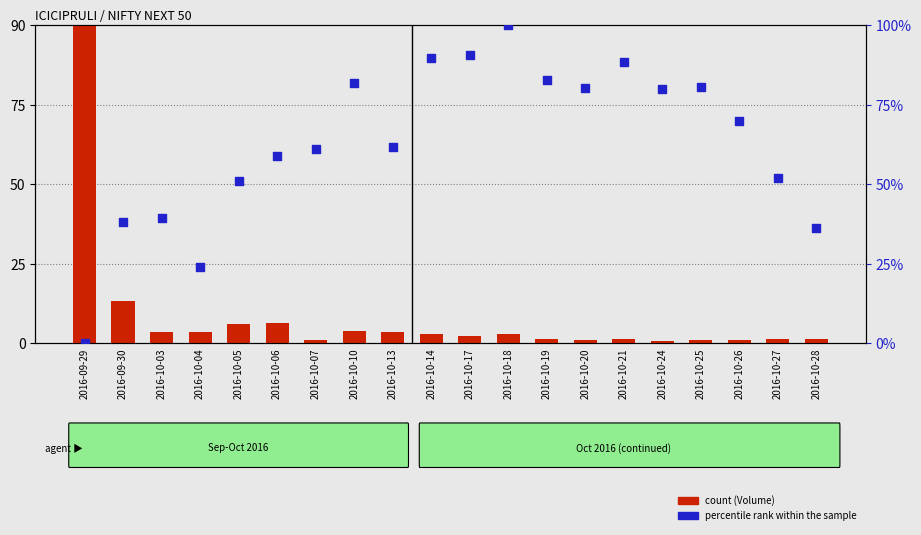

At how many categories does at least one series exceed 68?

11